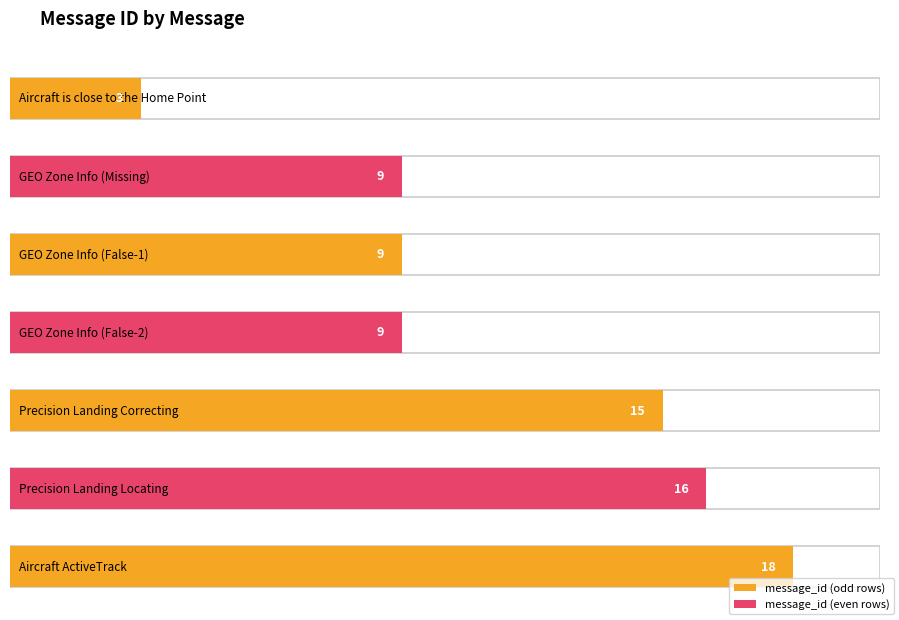

List the labels in order of value, largest first.

Aircraft ActiveTrack, Precision Landing Locating, Precision Landing Correcting, GEO Zone Info (Missing), GEO Zone Info (False-1), GEO Zone Info (False-2), Aircraft is close to the Home Point